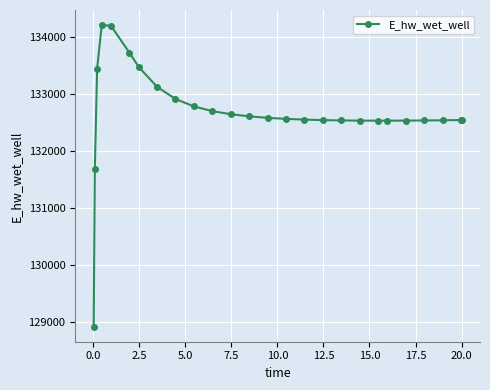

True or false: the data has more than 0 interior local peaks.

True